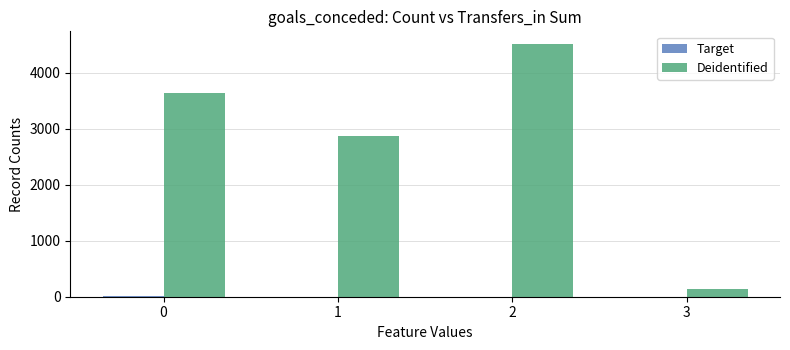

How many groups of bars are there?

4